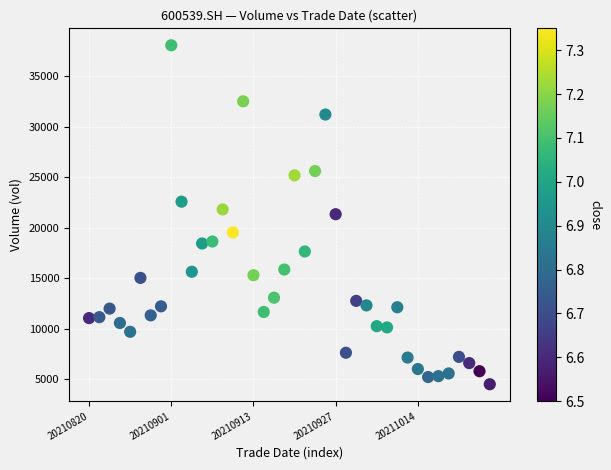

What is the range of Y values (max minus min)?

33546.4